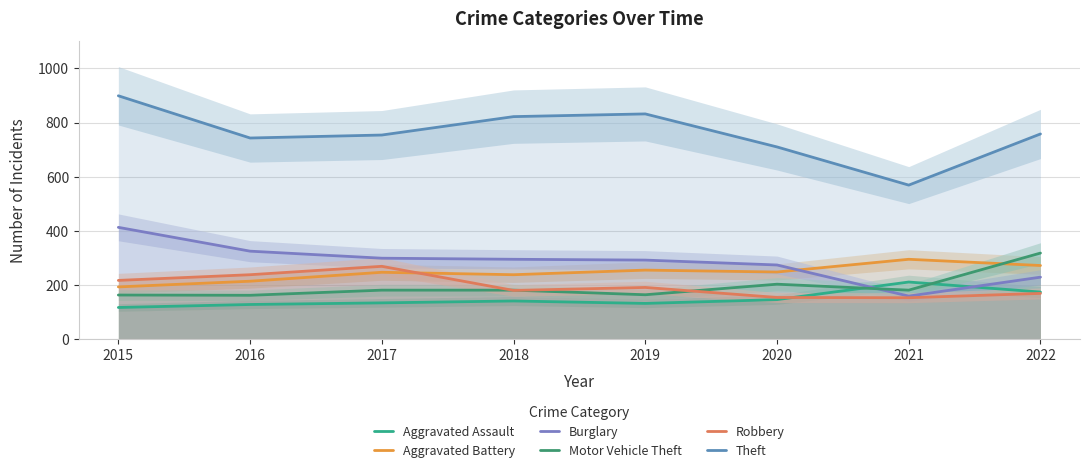

Which series has the largest total across all categories?

Theft